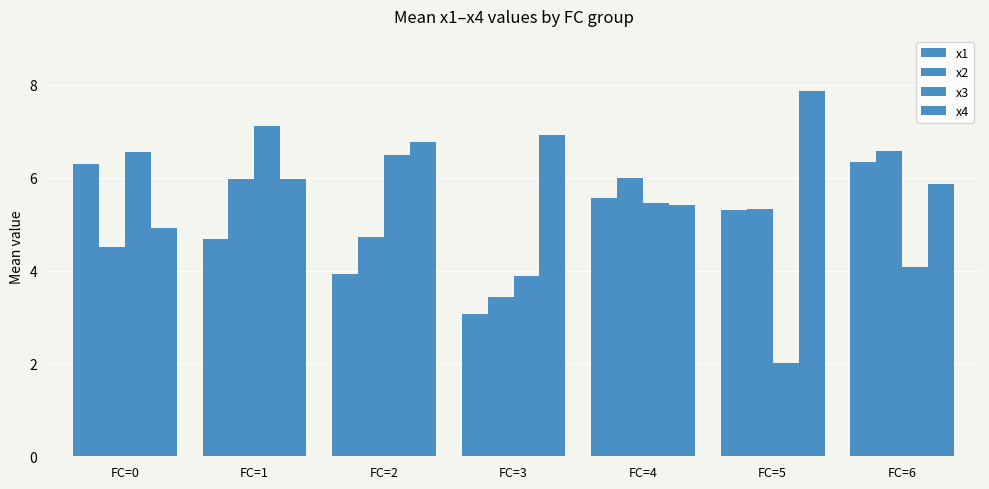

True or false: x2 has a value of 7.5 at FC=2.

False